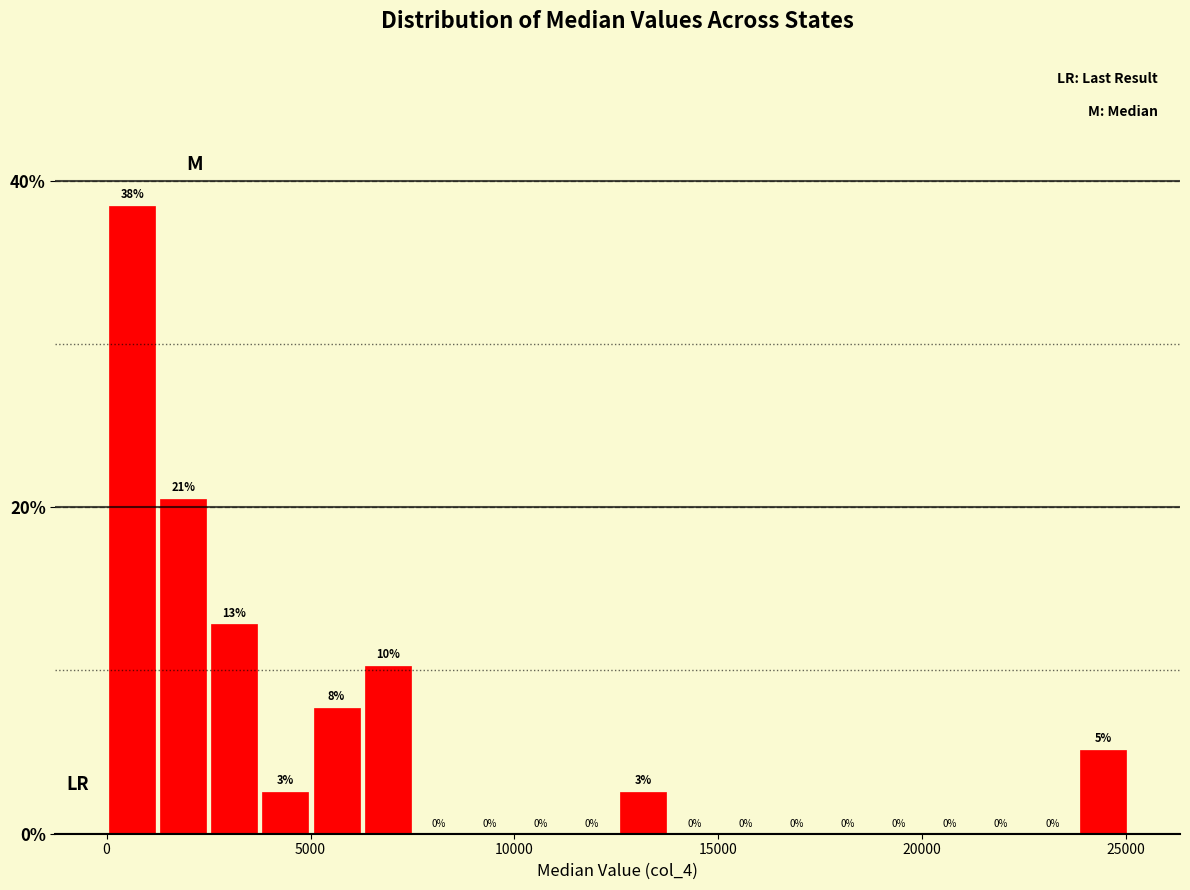

Around what value on the x-axis is the tallest bar? Give the approximate position of its centre, as read against the axis.

500